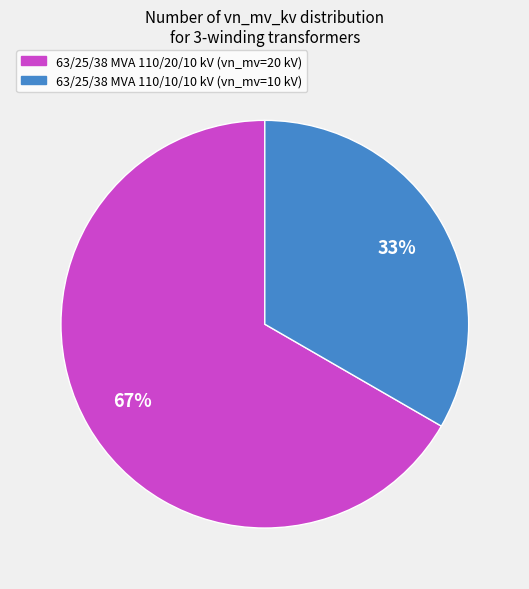

What percentage is the 63/25/38 MVA 110/10/10 kV slice, to the nearest percent?

33%